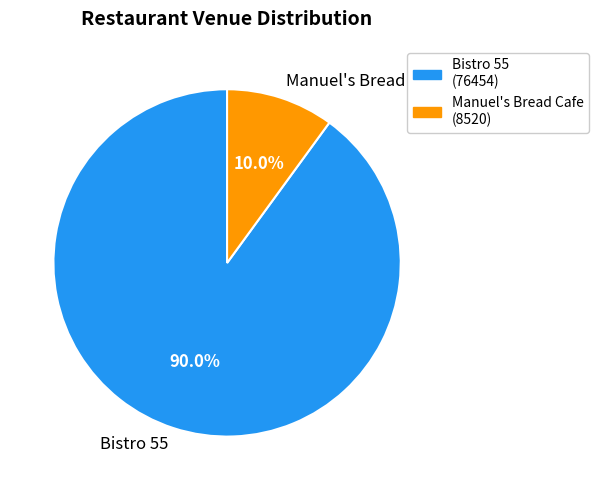

What is the smallest slice in the pie chart?

Manuel's Bread Cafe